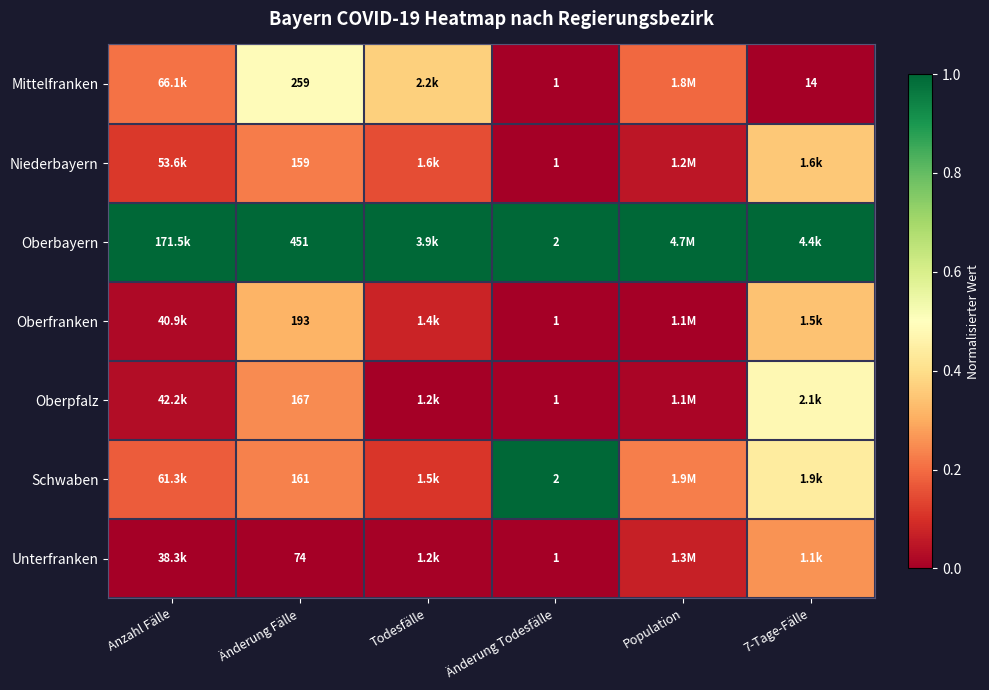

Between Änderung Fälle and Änderung Todesfälle, which series saw the biggest shift?

Oberbayern